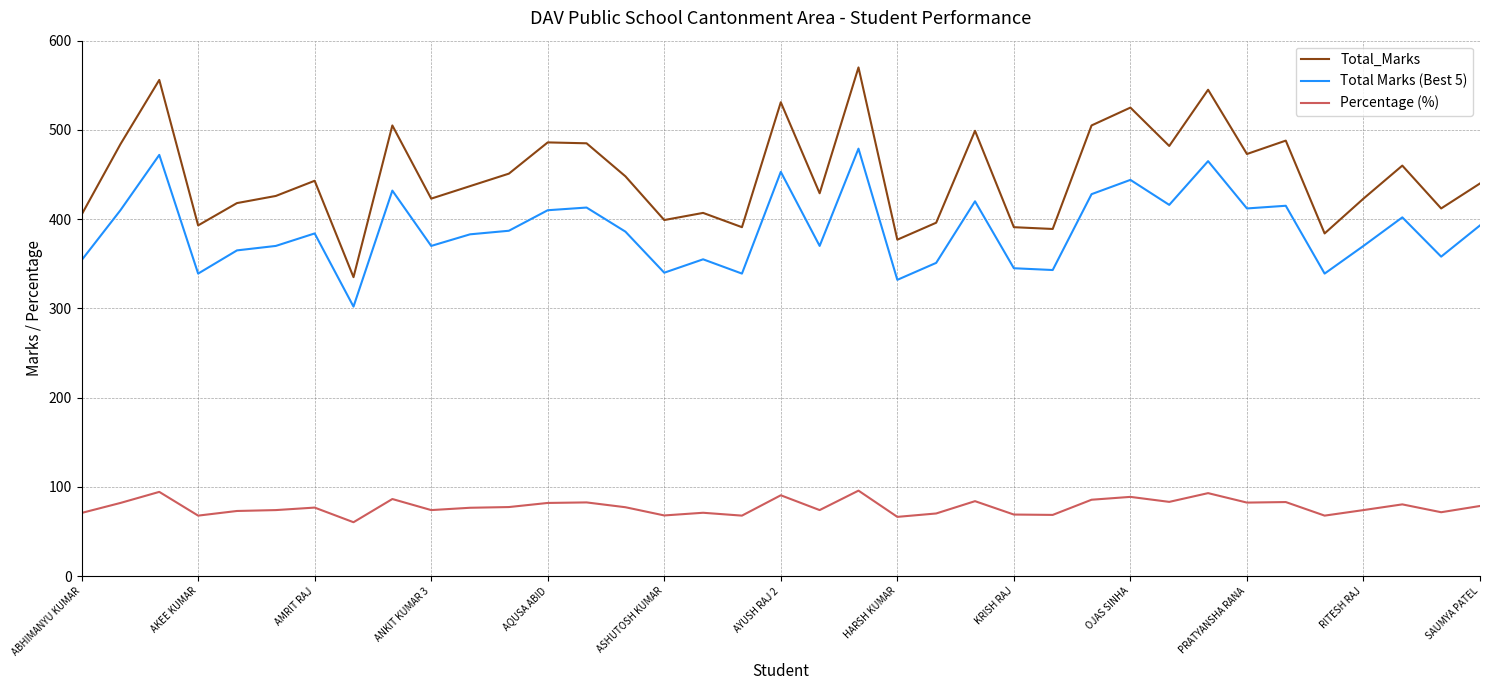

Does the chart display data point markers on the line(s)?

No